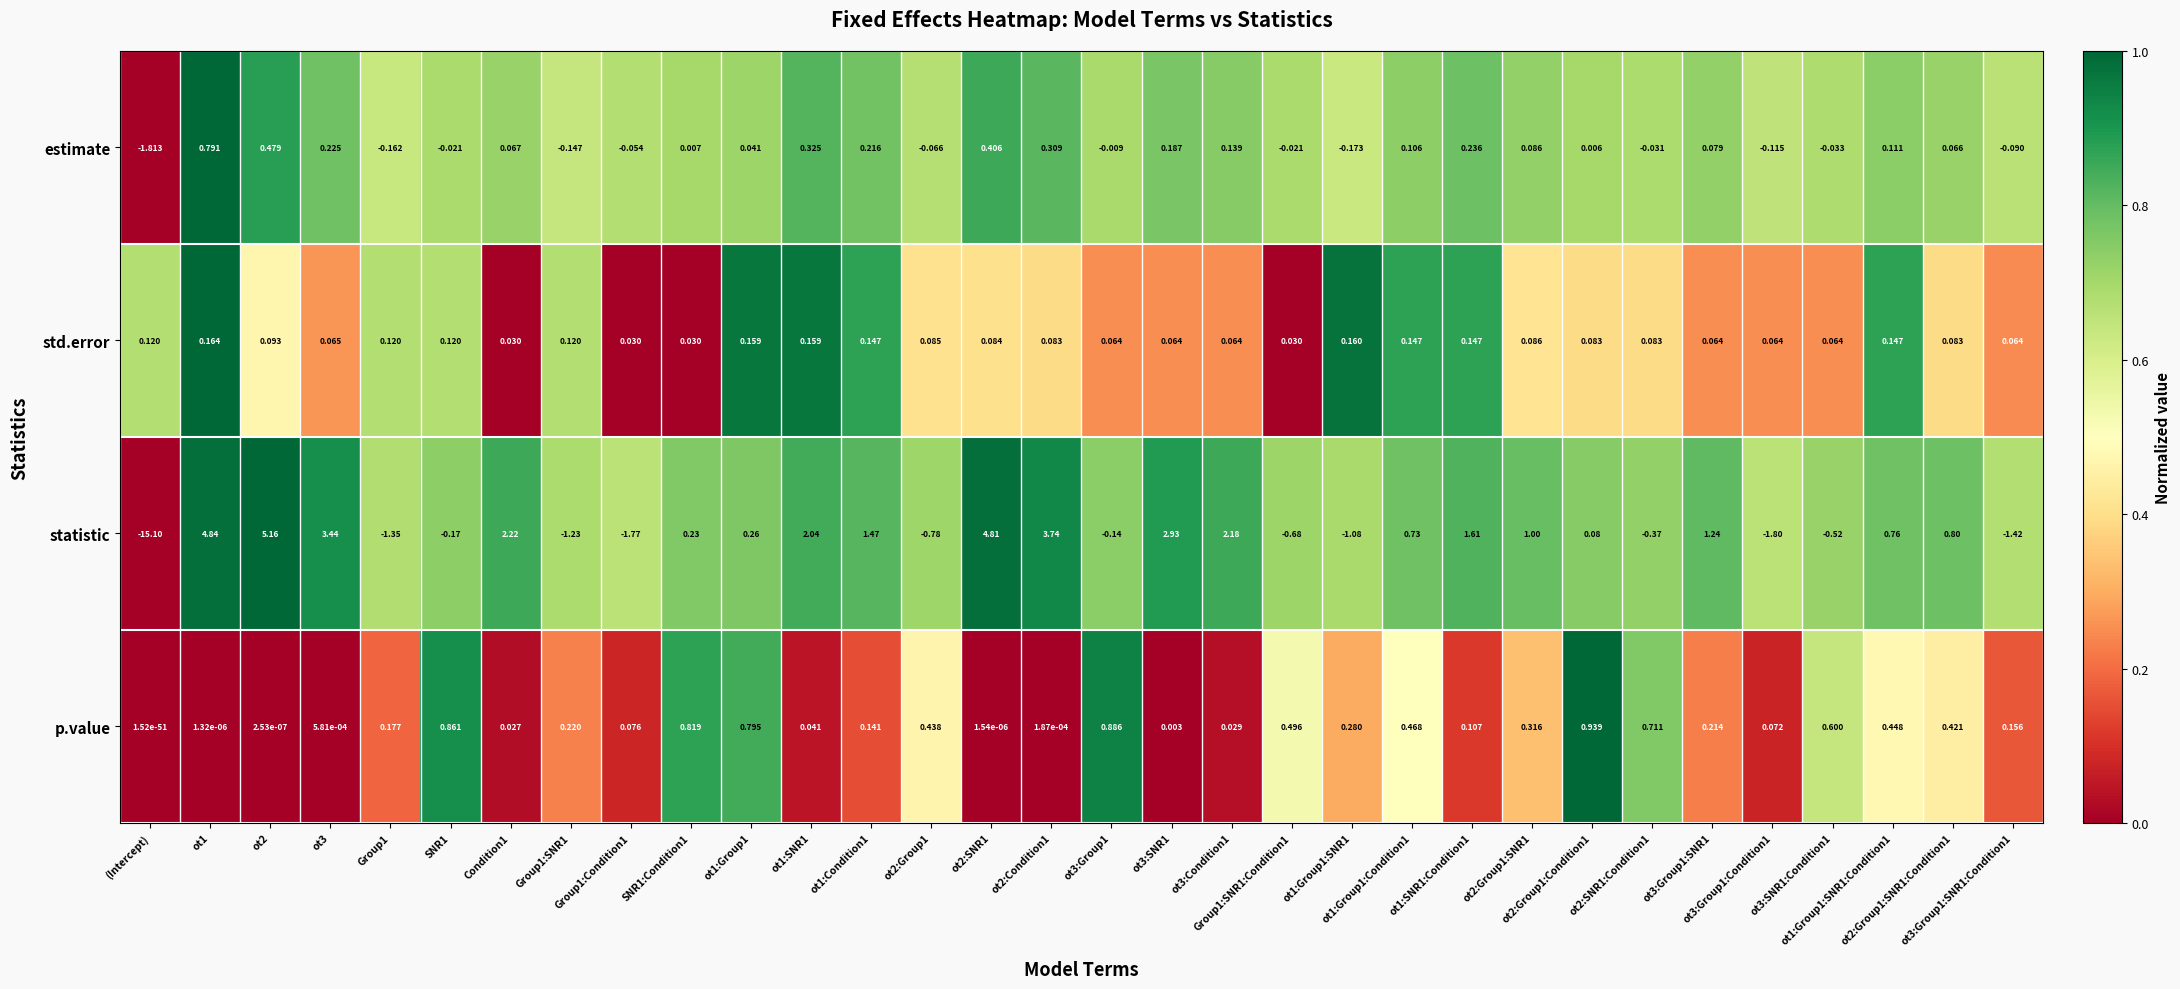

How many categories are shown in the chart?

32